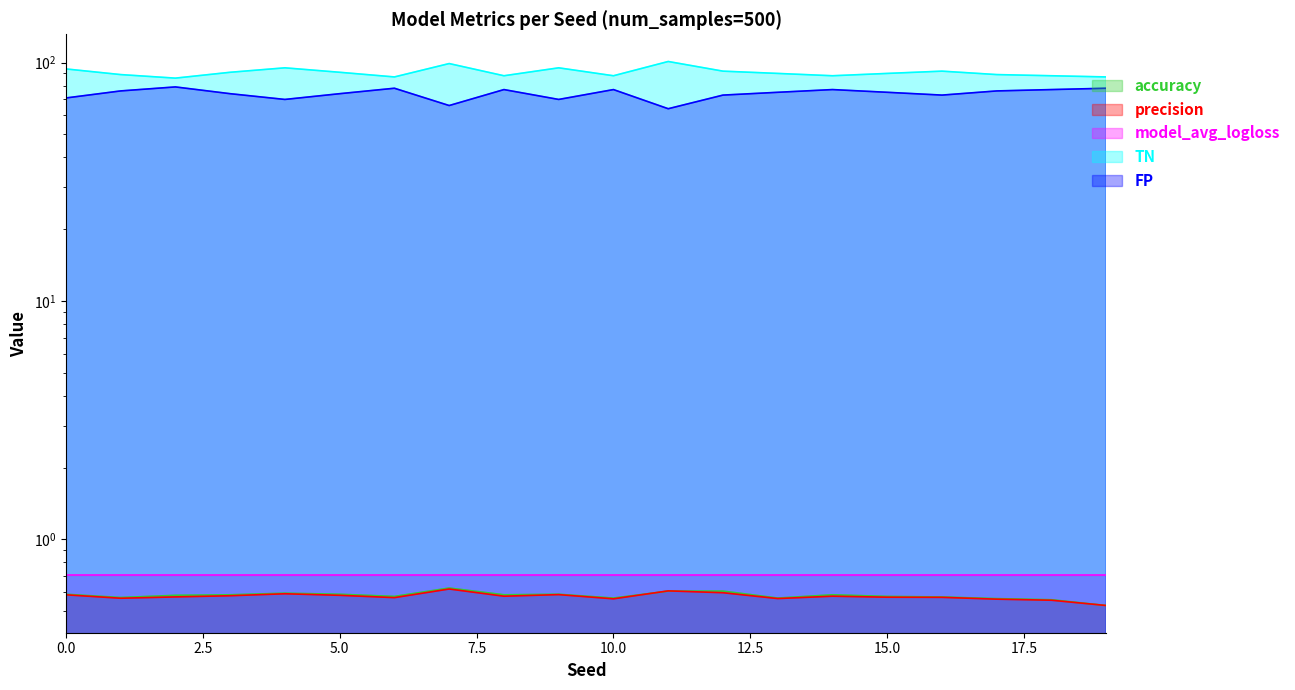

Does the chart display data point markers on the line(s)?

No